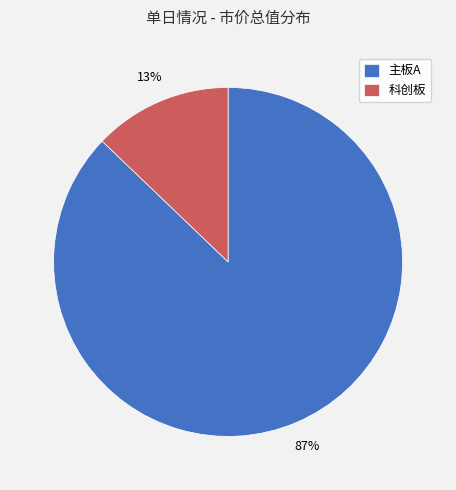

How many segments does this pie chart have?

2